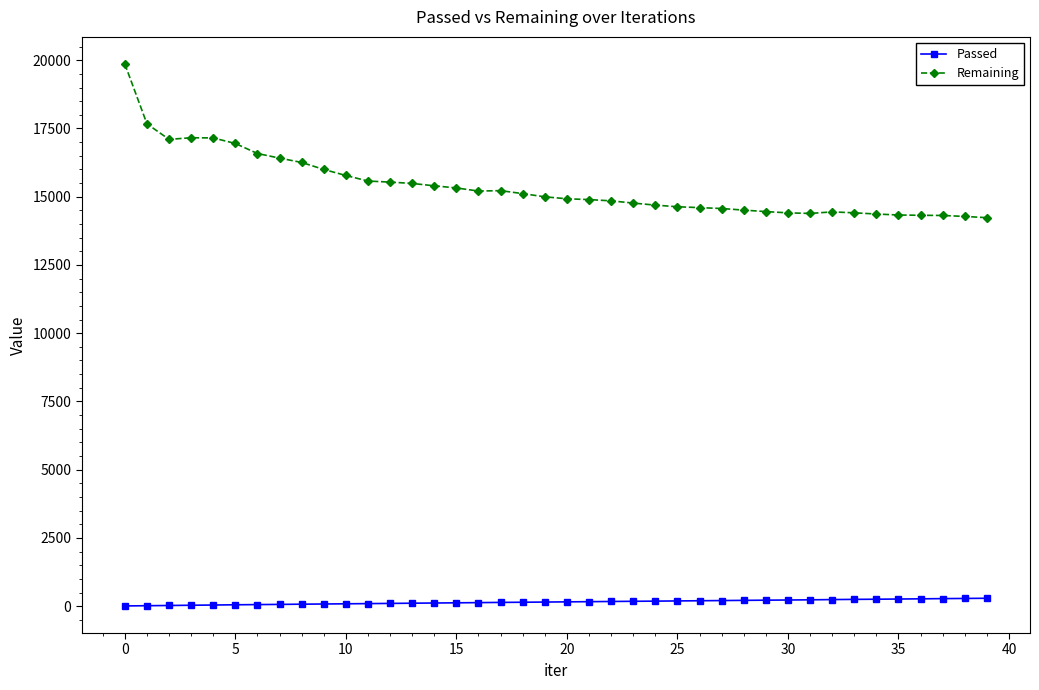

What is the difference between the maximum and minimum values in the Remaining series?

5630